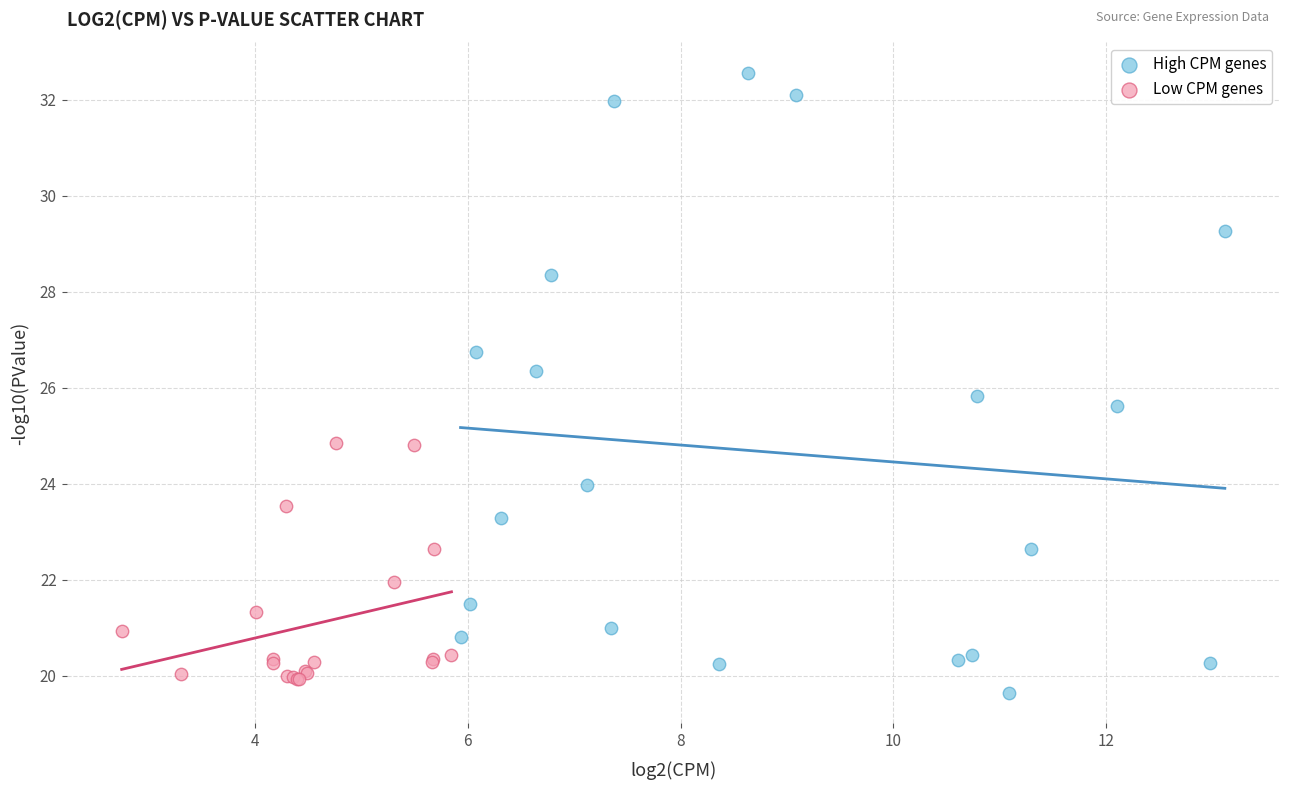

Which series reaches the maximum Y coordinate?

High CPM genes